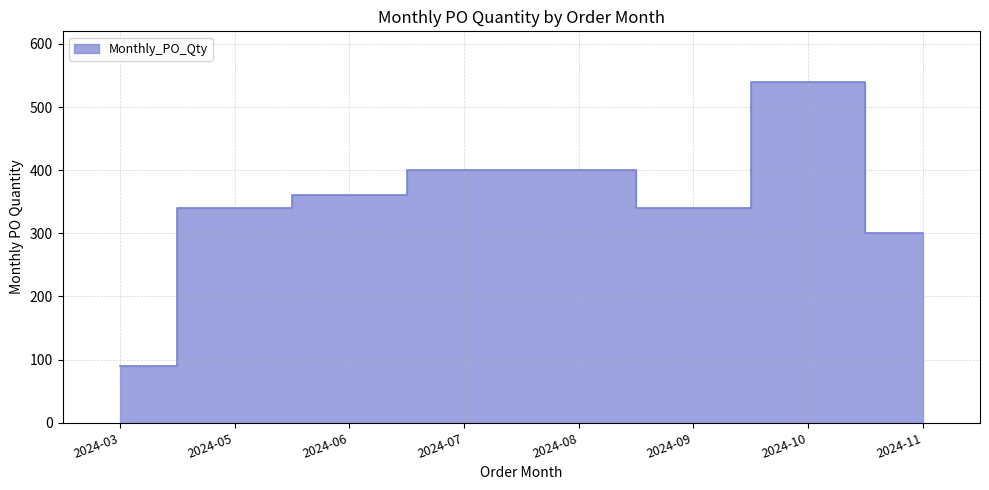

At which label does the data first exceed 360?

2024-07